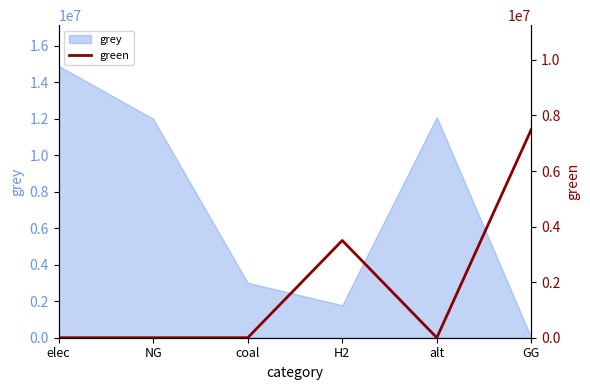

Reading right to left, what are all the values shown in this chart?

GG=7500000	alt=0	H2=3500000	coal=0	NG=0	elec=0